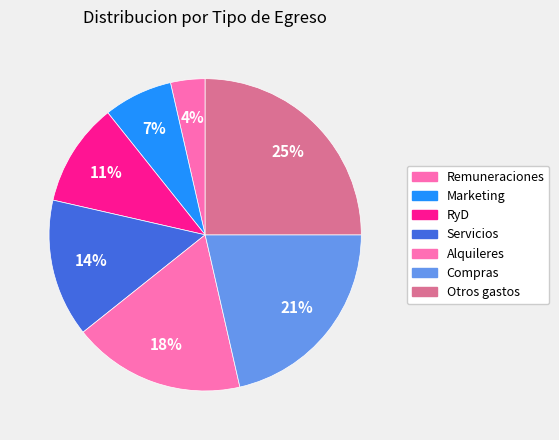

Count the number of slices in the pie.

7